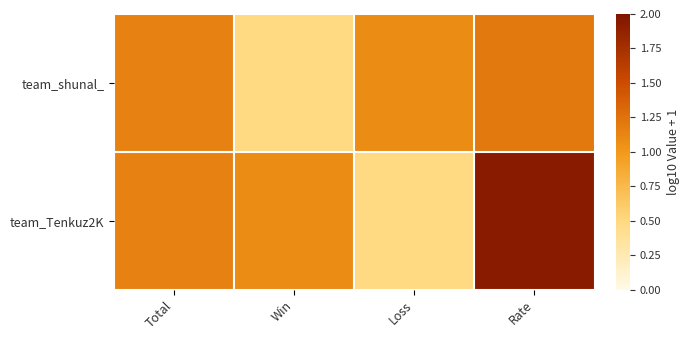

List the series in order of their peak value, lowest first.

team_shunal_, team_Tenkuz2K